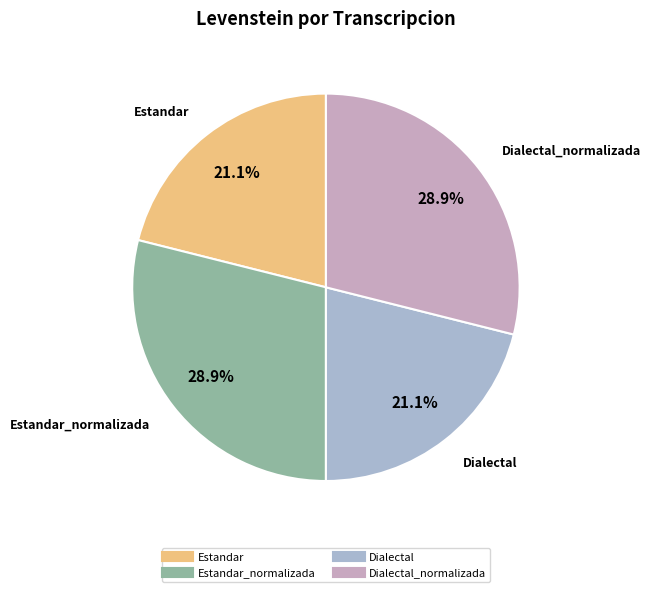

To the nearest percent, what is the difference between the largest and smallest slice percentages?

8%